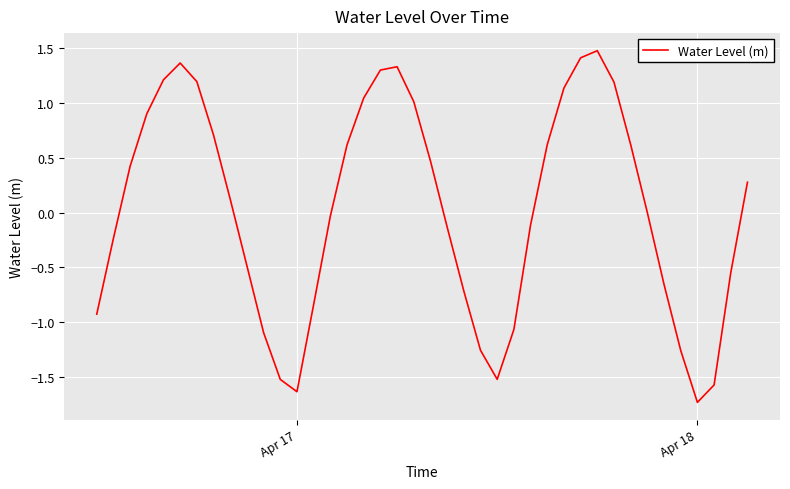

What is the minimum value shown in the chart?

-1.7